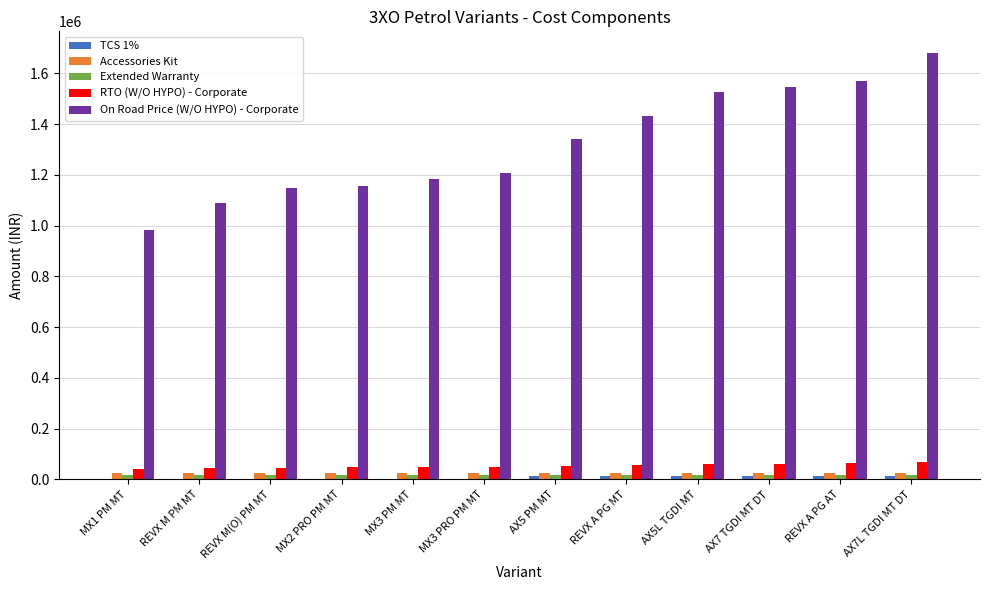

Which label corresponds to the largest value in the chart?

AX7L TGDI MT DT